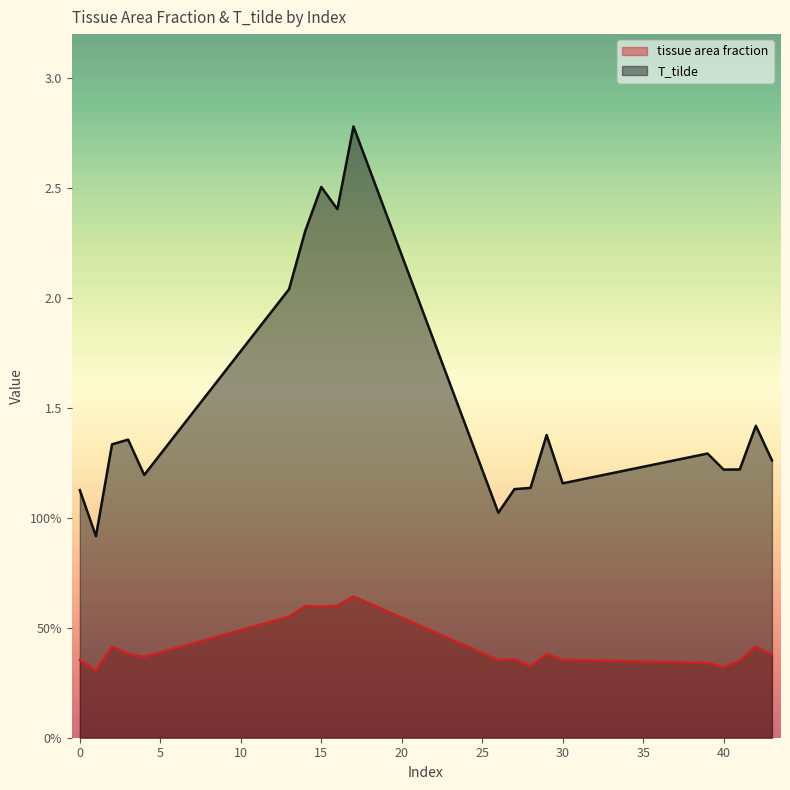

What is the maximum value shown in the chart?

2.8